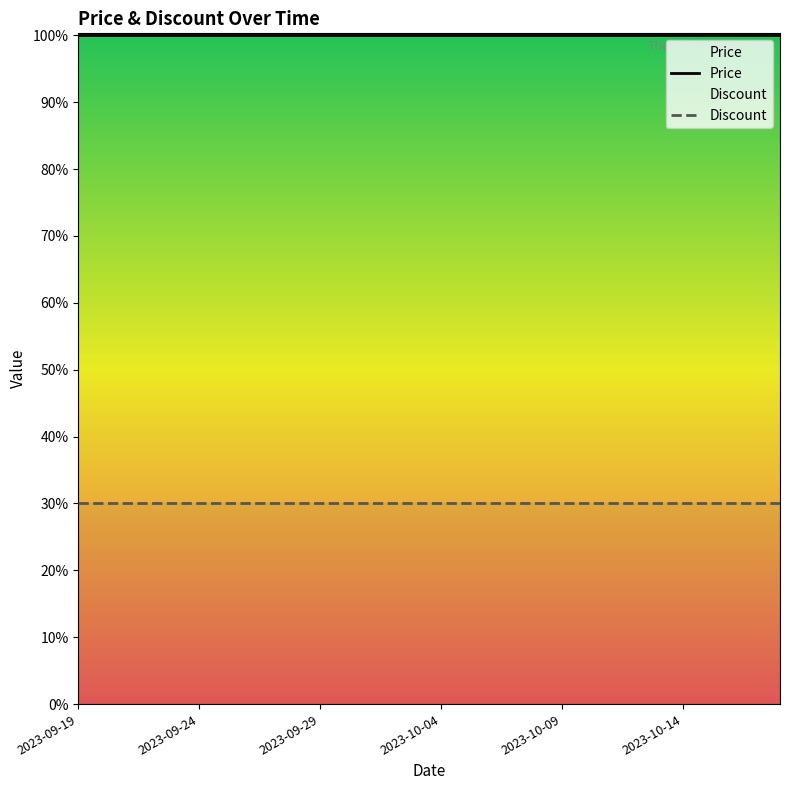

List the series in order of their overall mean, lowest first.

Discount, Price